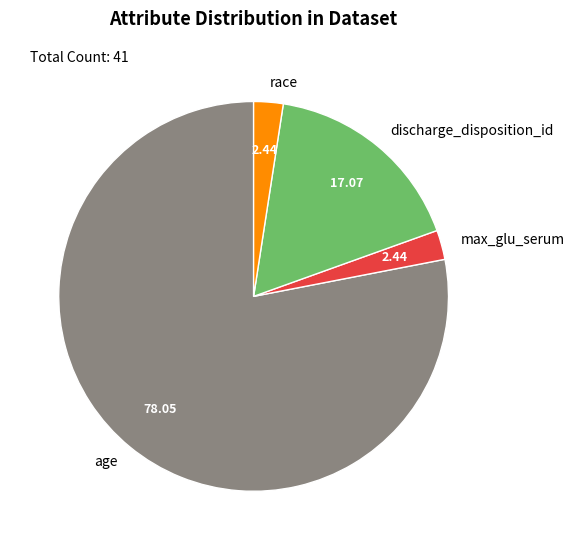

What is the ratio of the value at discharge_disposition_id to the value at race?

7.0